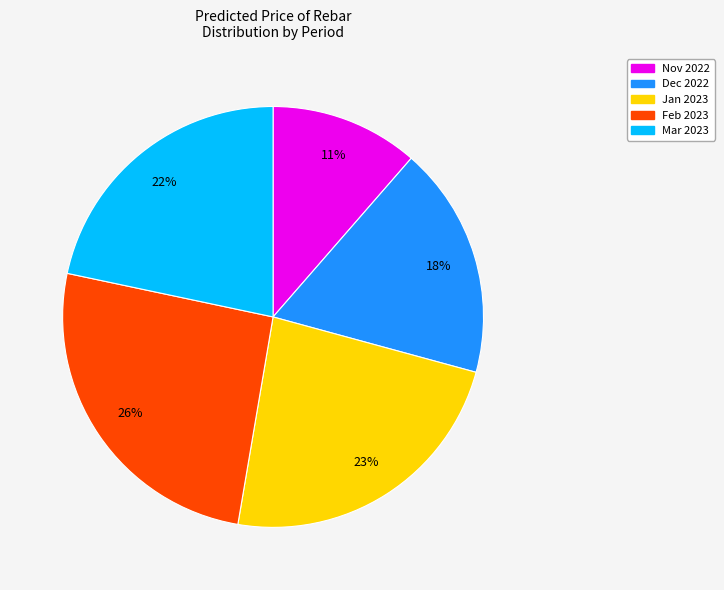

How many segments does this pie chart have?

5